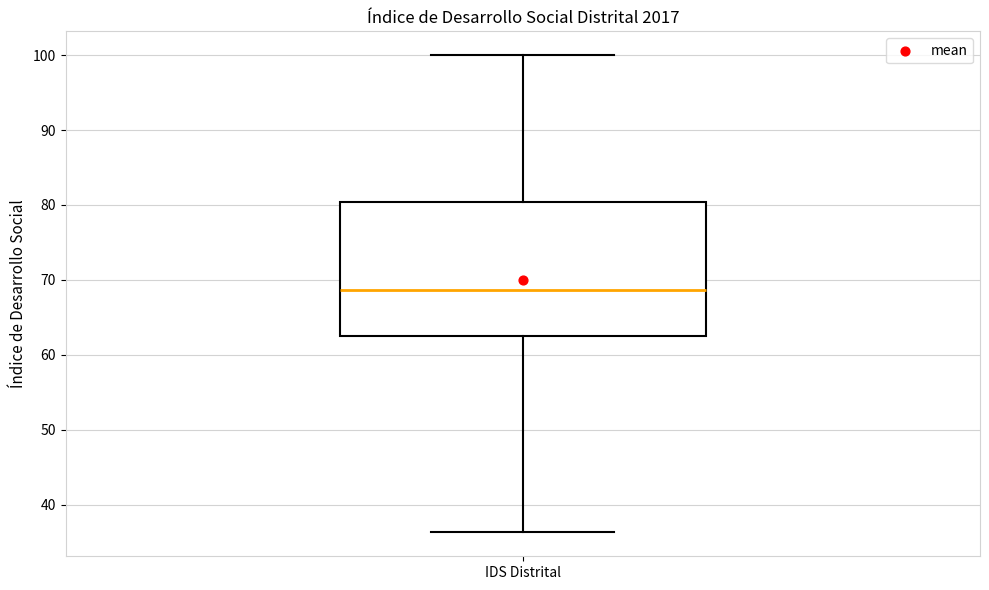

Transcribe this box plot: give where the median line is, the range the box spans, and where the two whiskers end, as read against the y-axis. The values are not printed on the chart, so give them approximately, as read against the axis.

median 69, box 63 to 80, whiskers 36 to 100